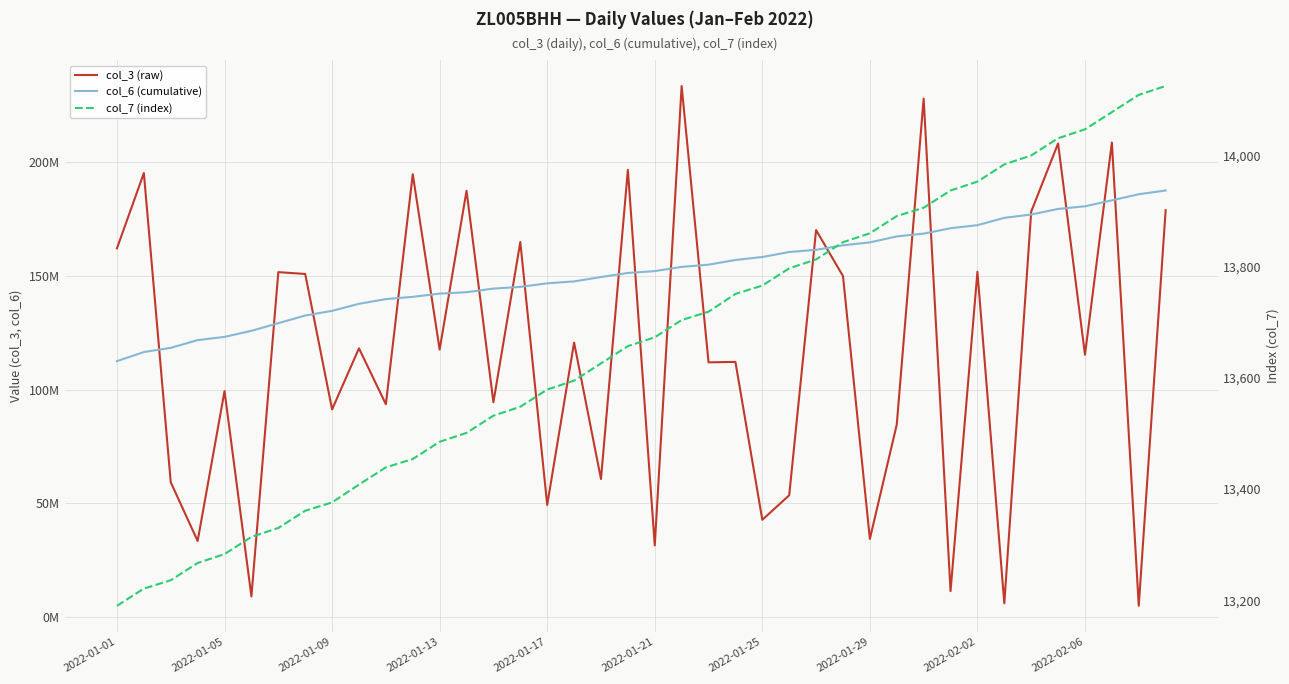

What is the total value across all series at 31?

182331295